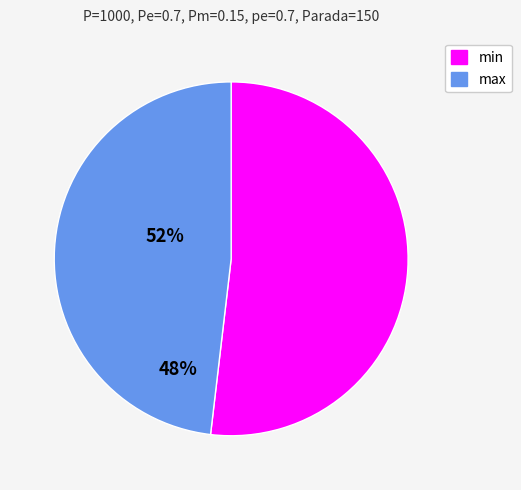

True or false: max accounts for 58% of the total.

False